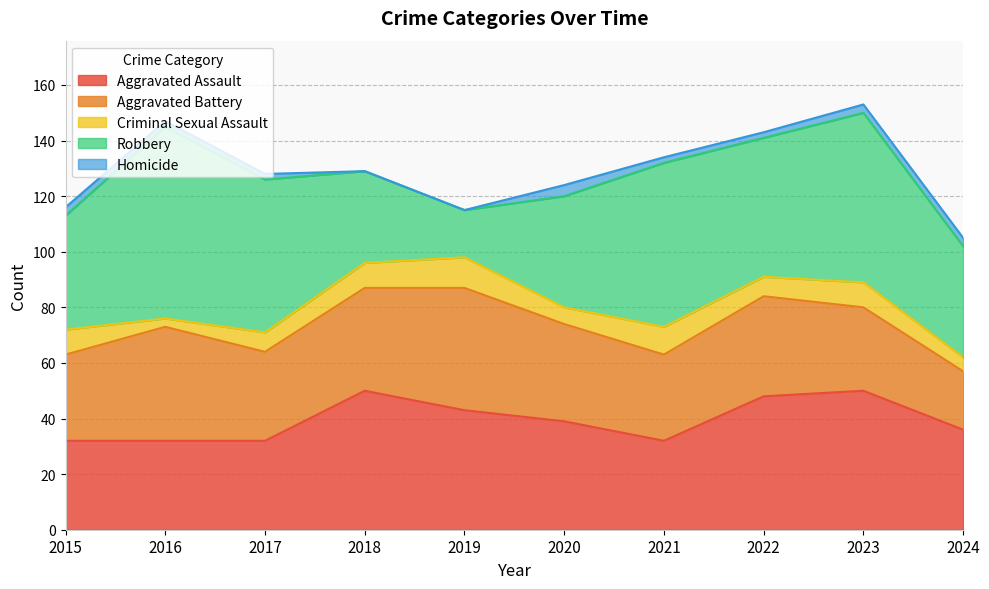

What are all the series names shown in the legend?

Aggravated Assault, Aggravated Battery, Criminal Sexual Assault, Robbery, Homicide